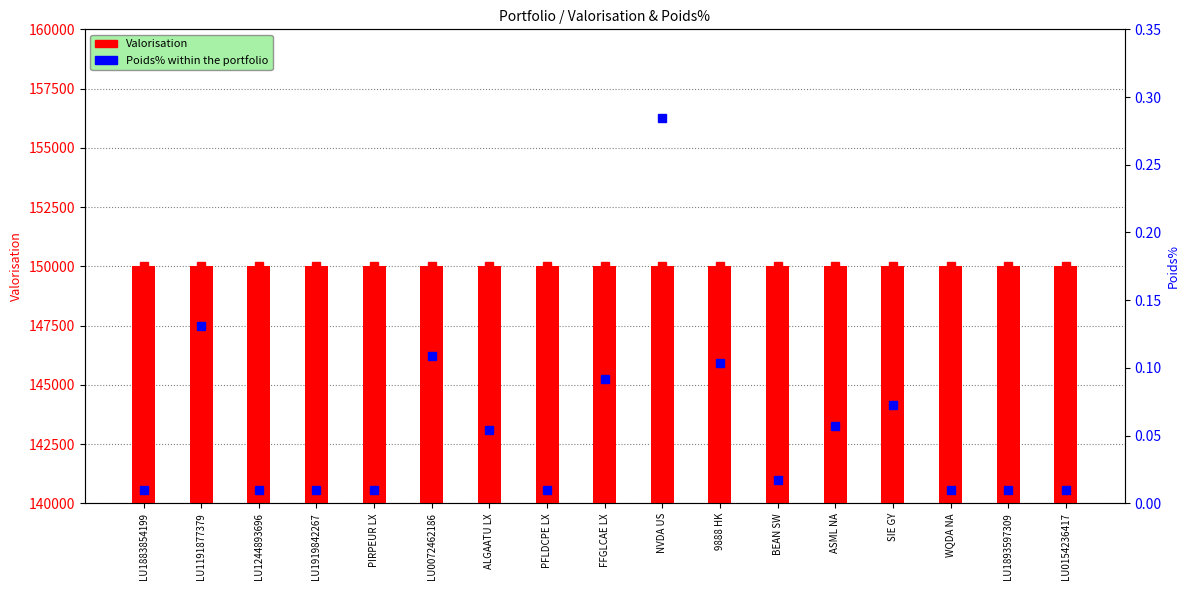

Is it true that Valorisation equals 222493.8 at LU1191877379?

False